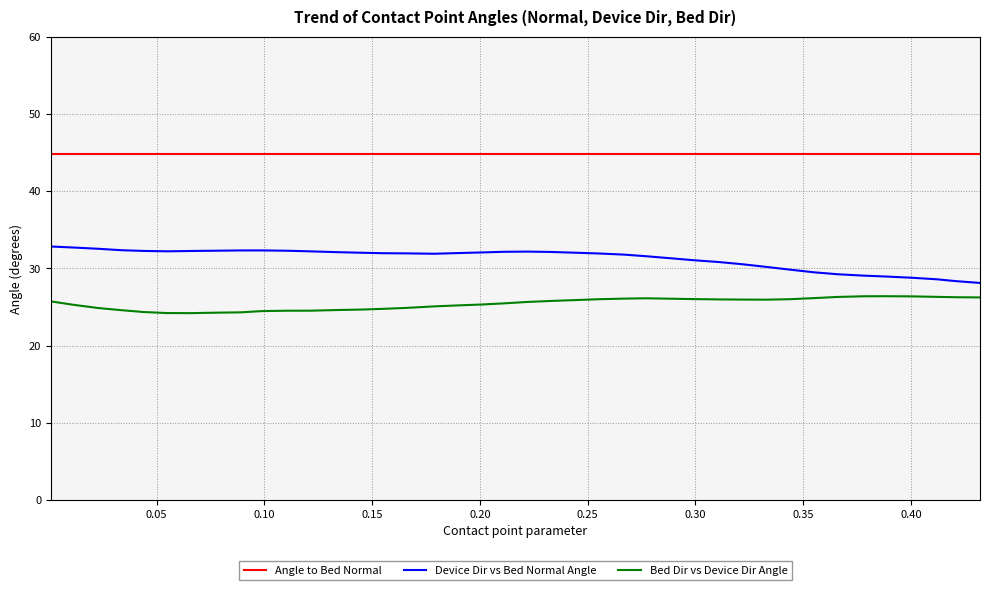

In Bed Dir vs Device Dir Angle, how many points are lower than both neighbors (excluding endpoints)?

2